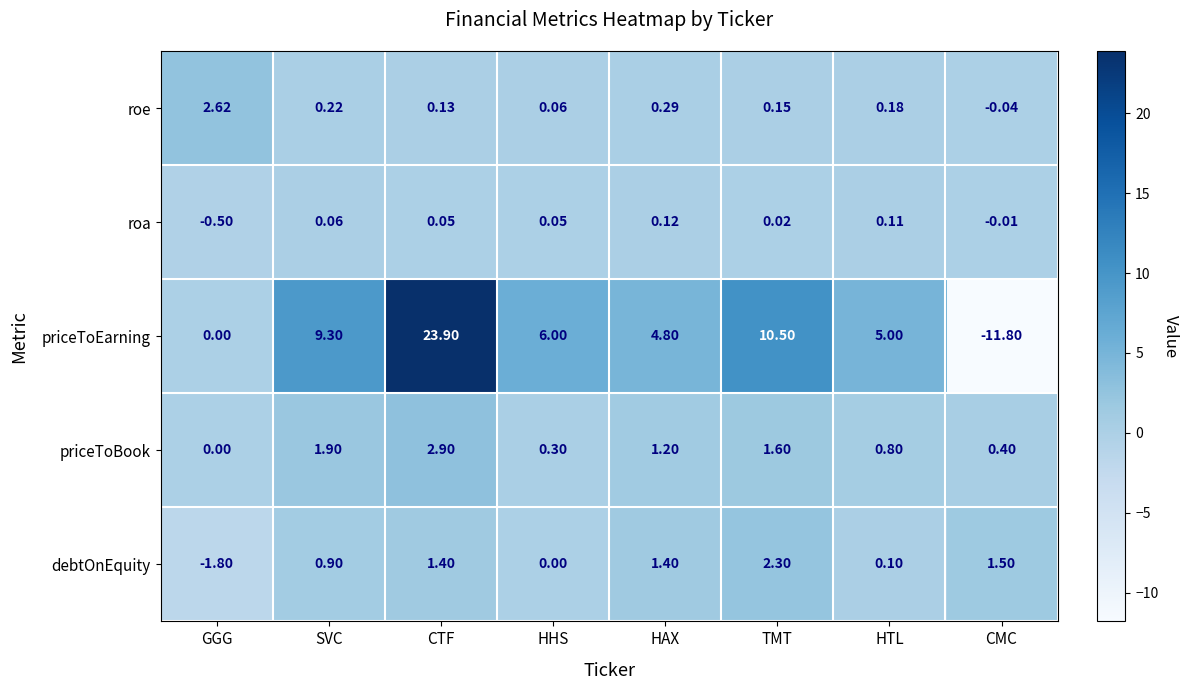

Which category has the highest value across all series?

CTF